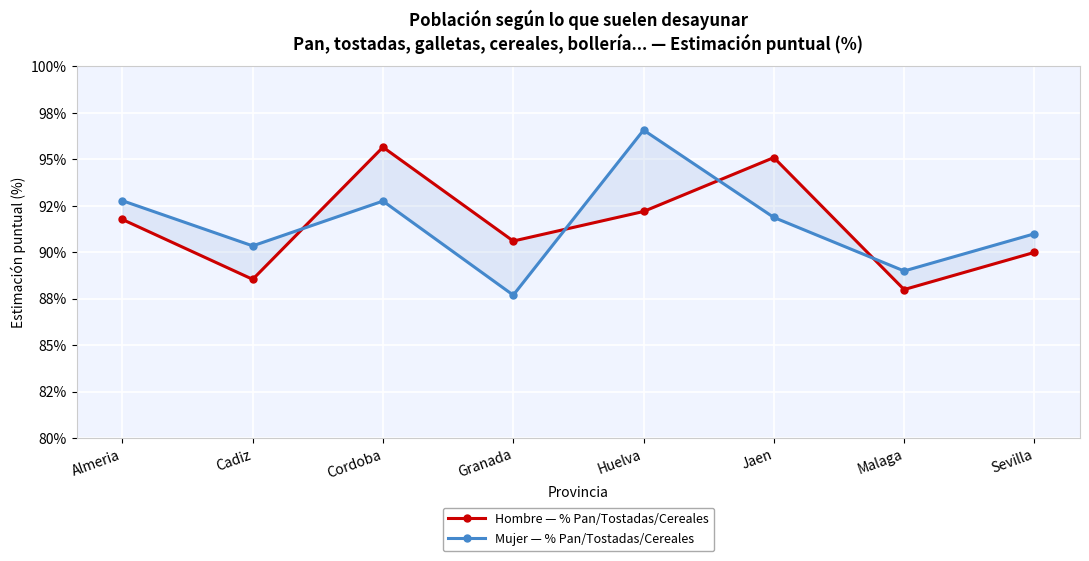

The Hombre — % Pan/Tostadas/Cereales series shows 19.6 at Malaga. True or false?

False